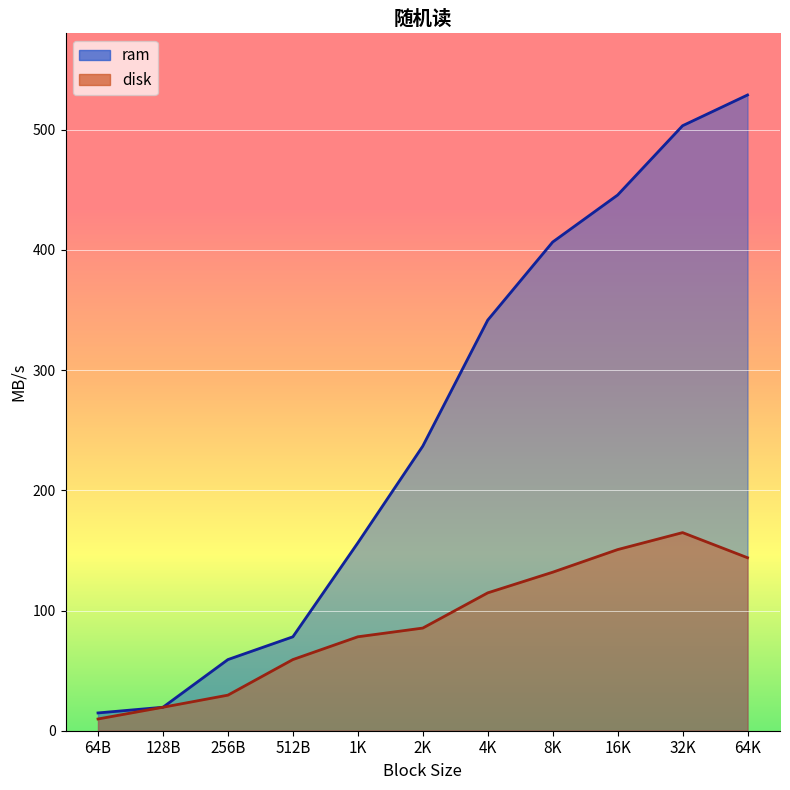

How many lines are shown in the chart?

2